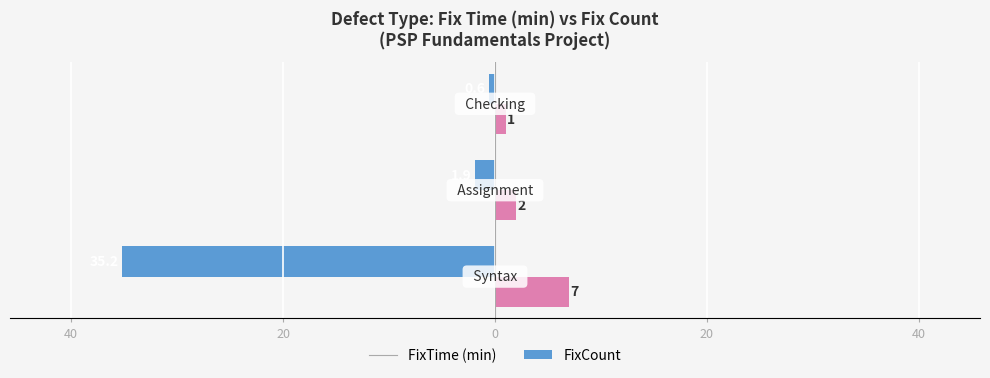

The value of FixCount at 40 is 0.7. True or false?

False